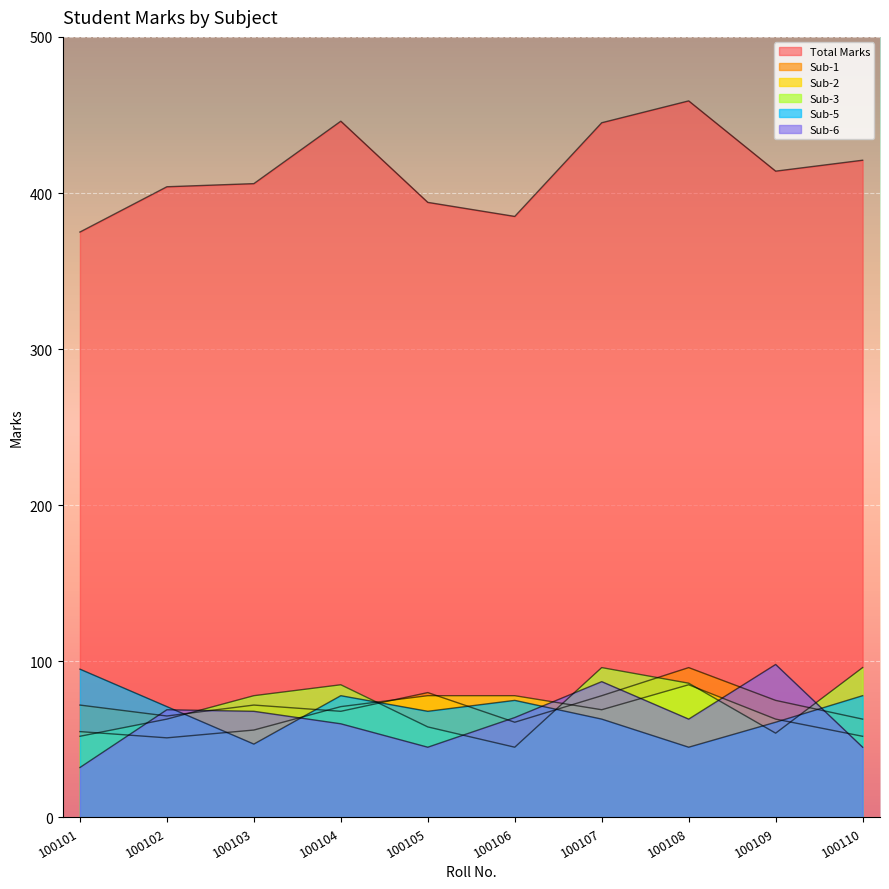

True or false: Sub-5 and Sub-3 intersect in this chart.

True